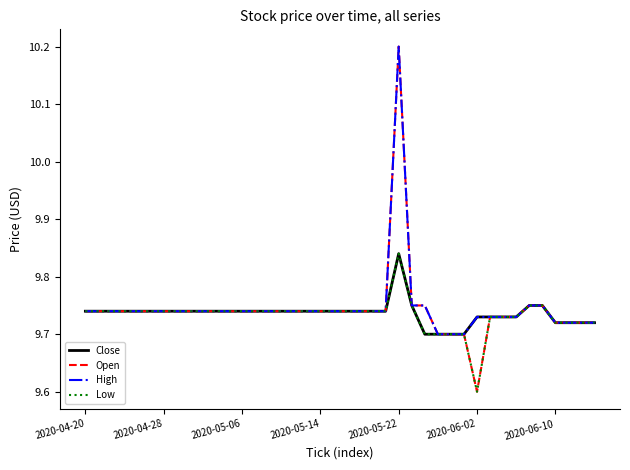

Which series has the widest spread of values?

Open